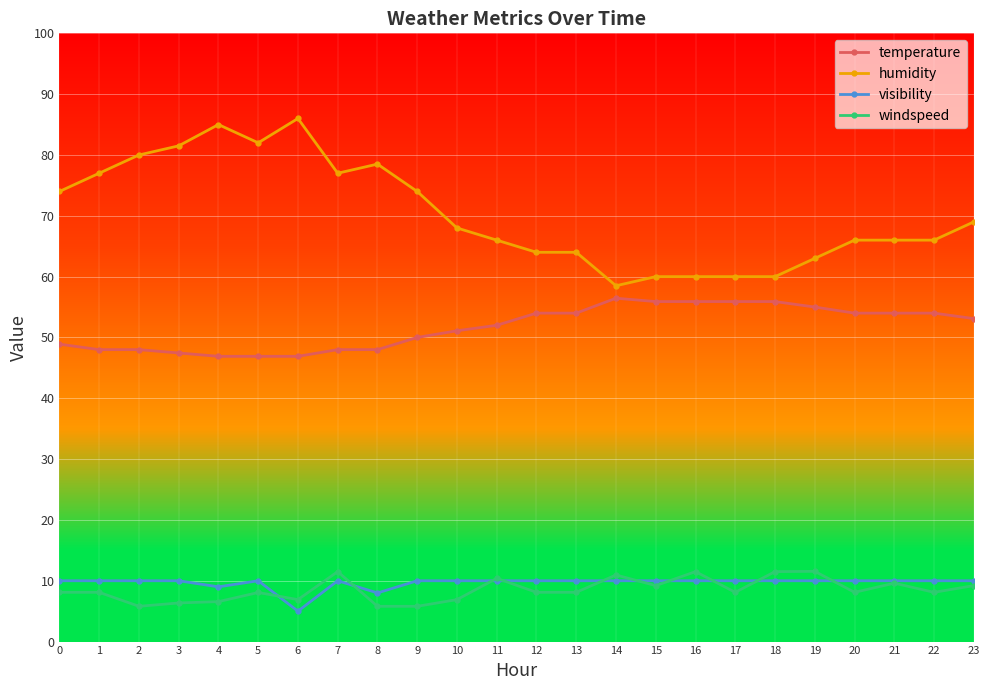

What is the difference between the maximum and minimum values in the visibility series?

5.0